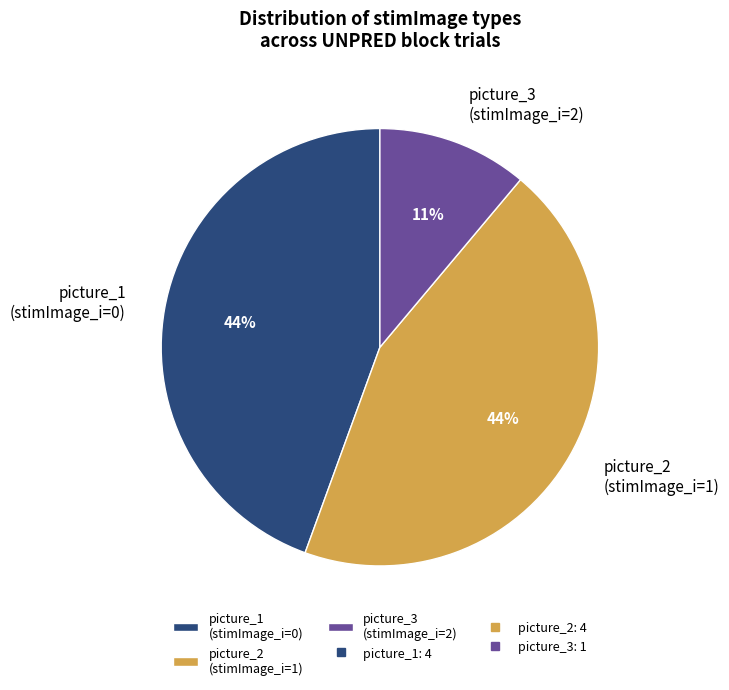

How many slices are in this pie chart?

3